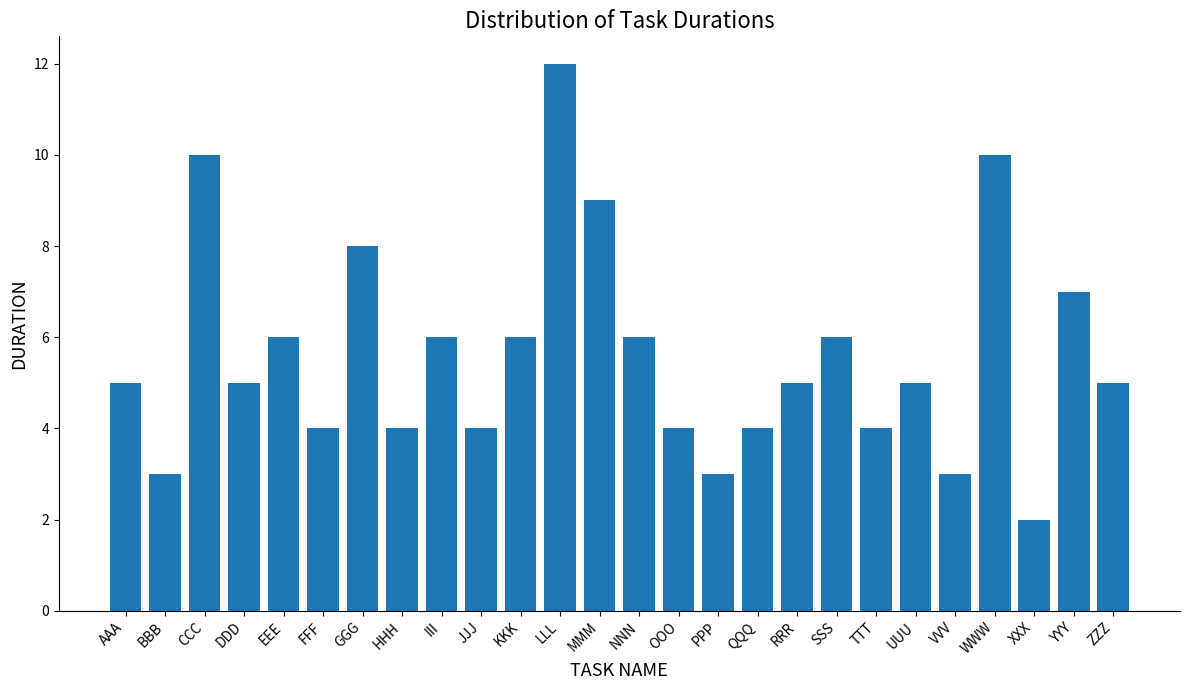

The chart shows a value of 10 at CCC. True or false?

True